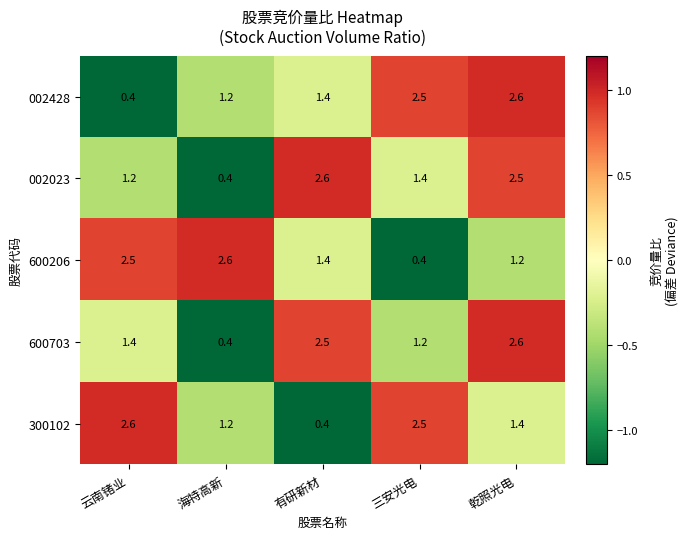

At which category is the sum across all series the highest?

乾照光电